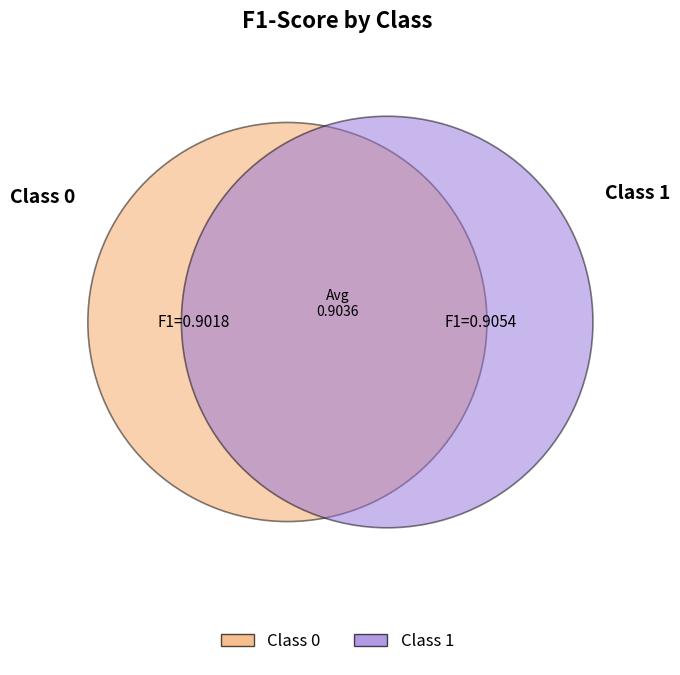

Rank the categories by value from highest to lowest.

1, 0